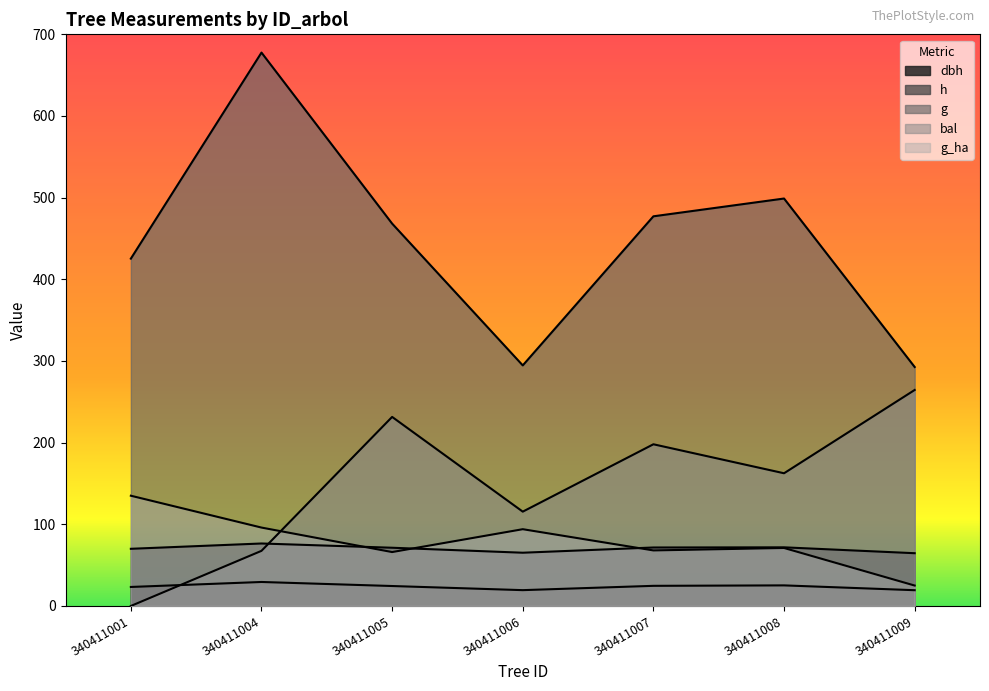

What is the difference between the maximum and minimum values in the g_ha series?

110.0